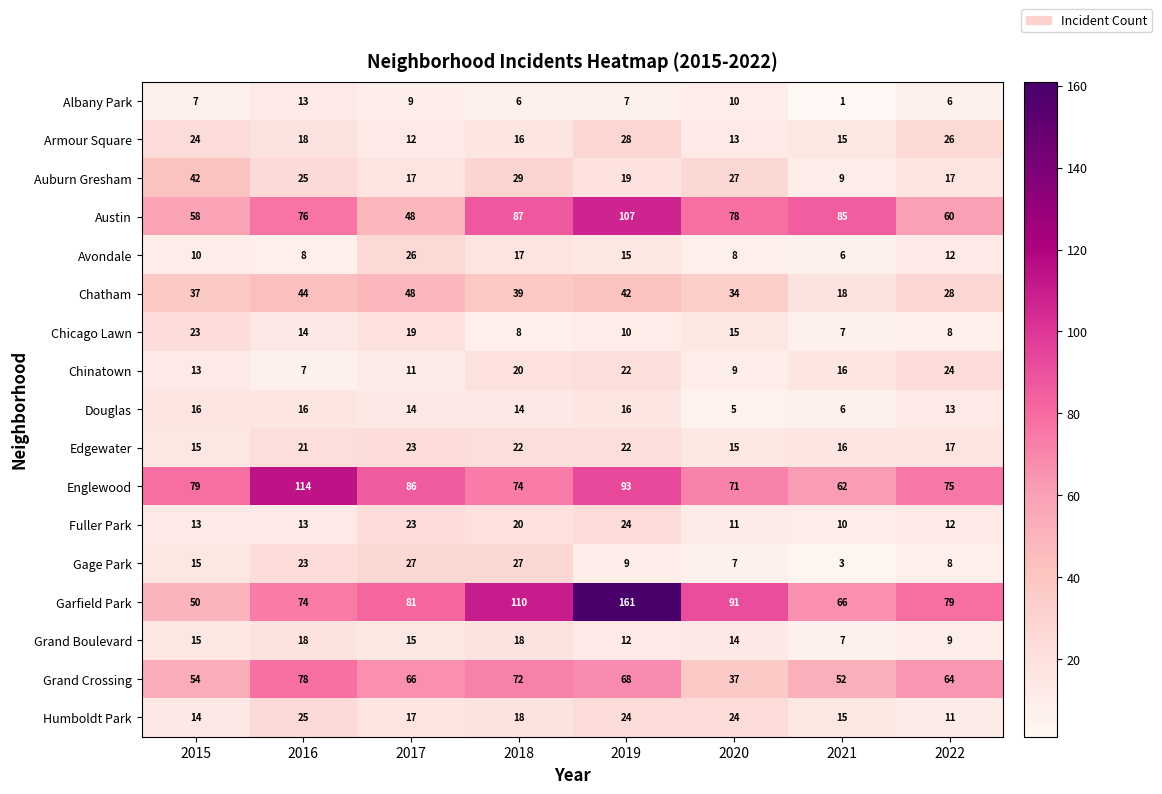

Count the Chinatown values in the range 11 to 22.

5